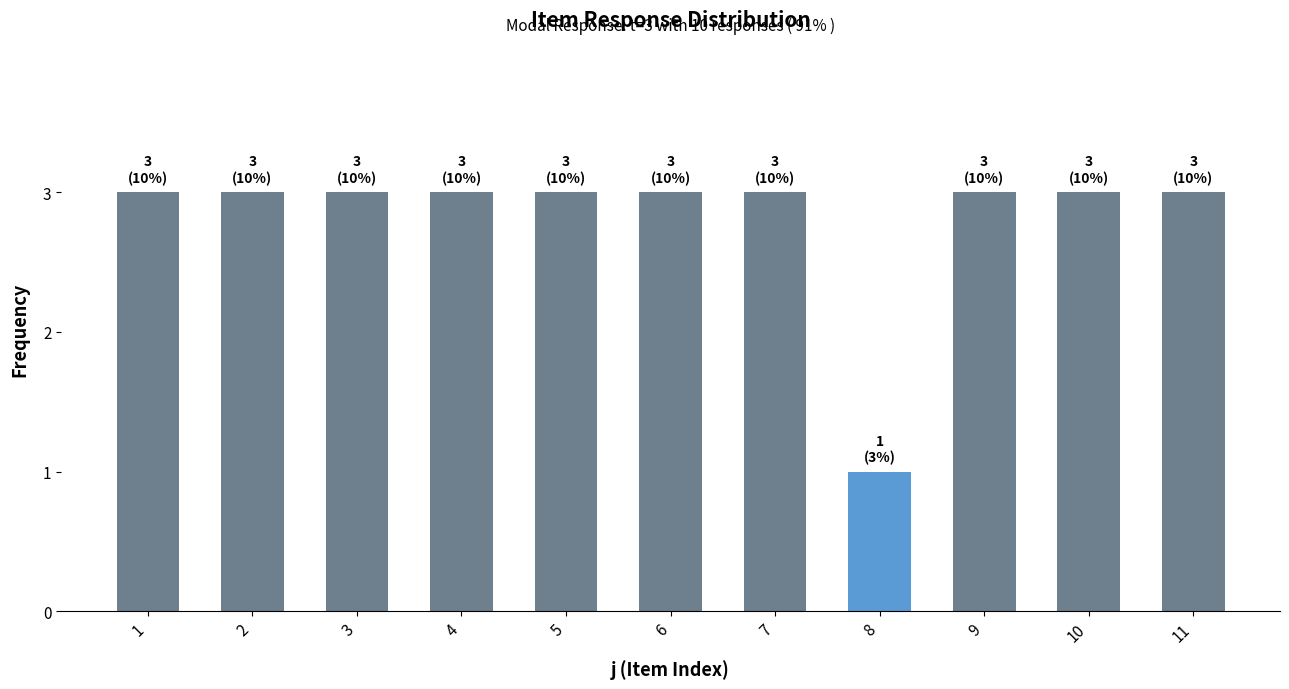

What is the ratio of the value at 11 to the value at 1?

1.0